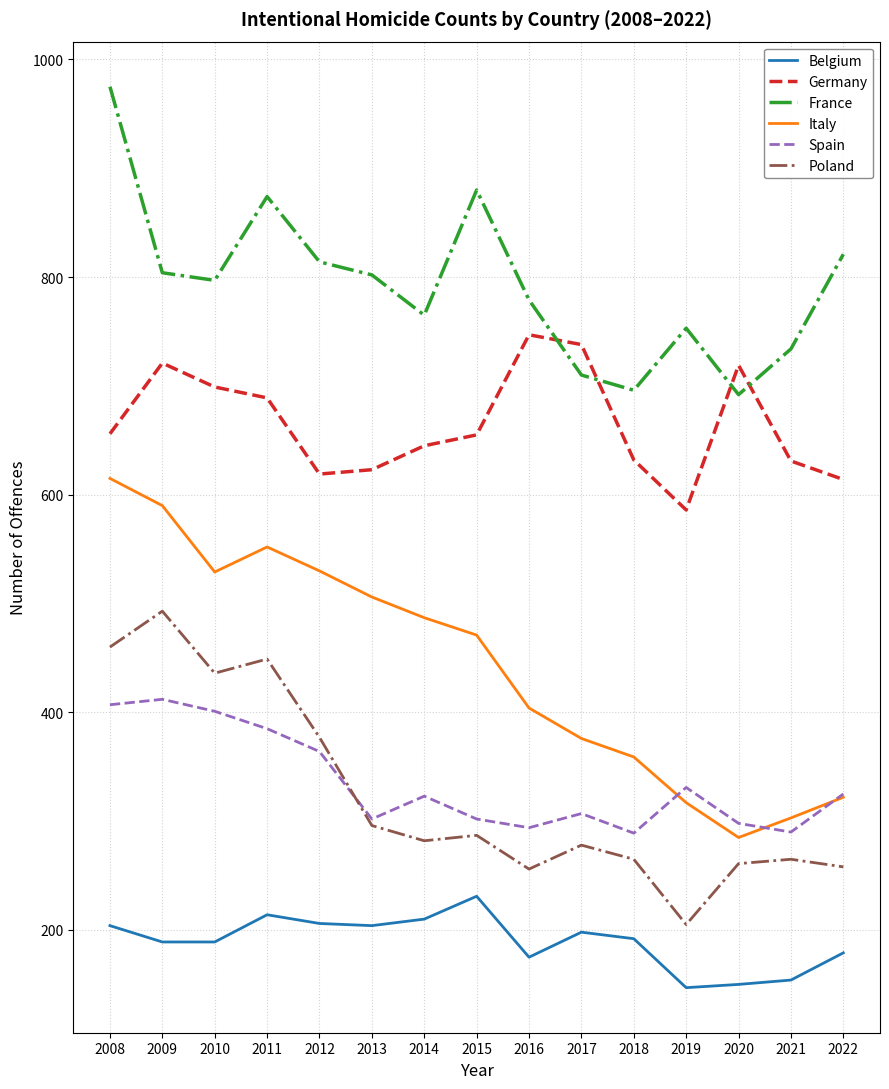

List the series in order of their peak value, lowest first.

Belgium, Spain, Poland, Italy, Germany, France